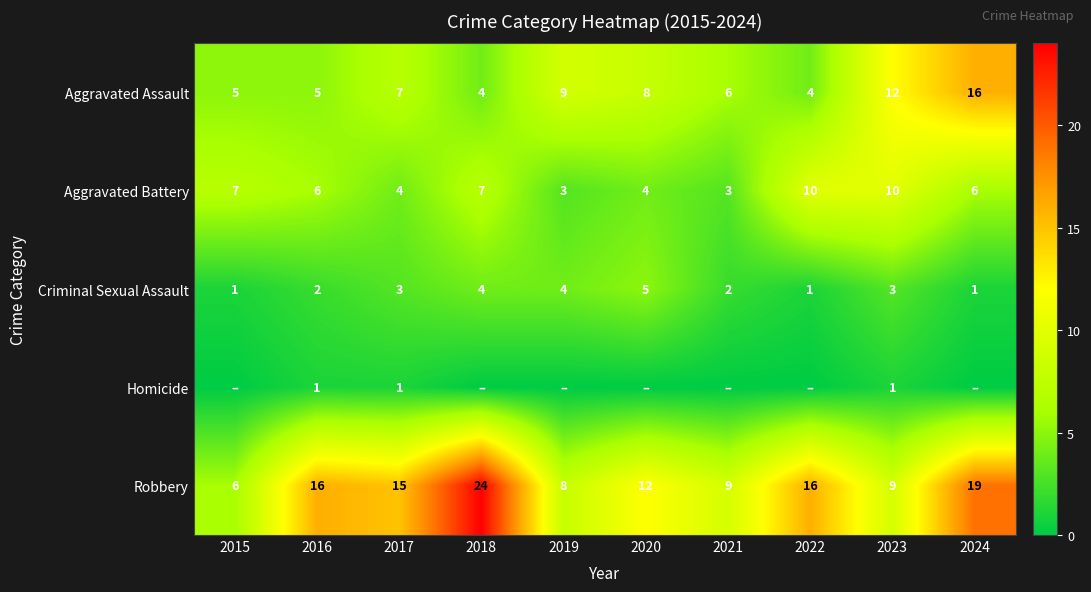

What is the difference between the highest and lowest values at 2023?

11